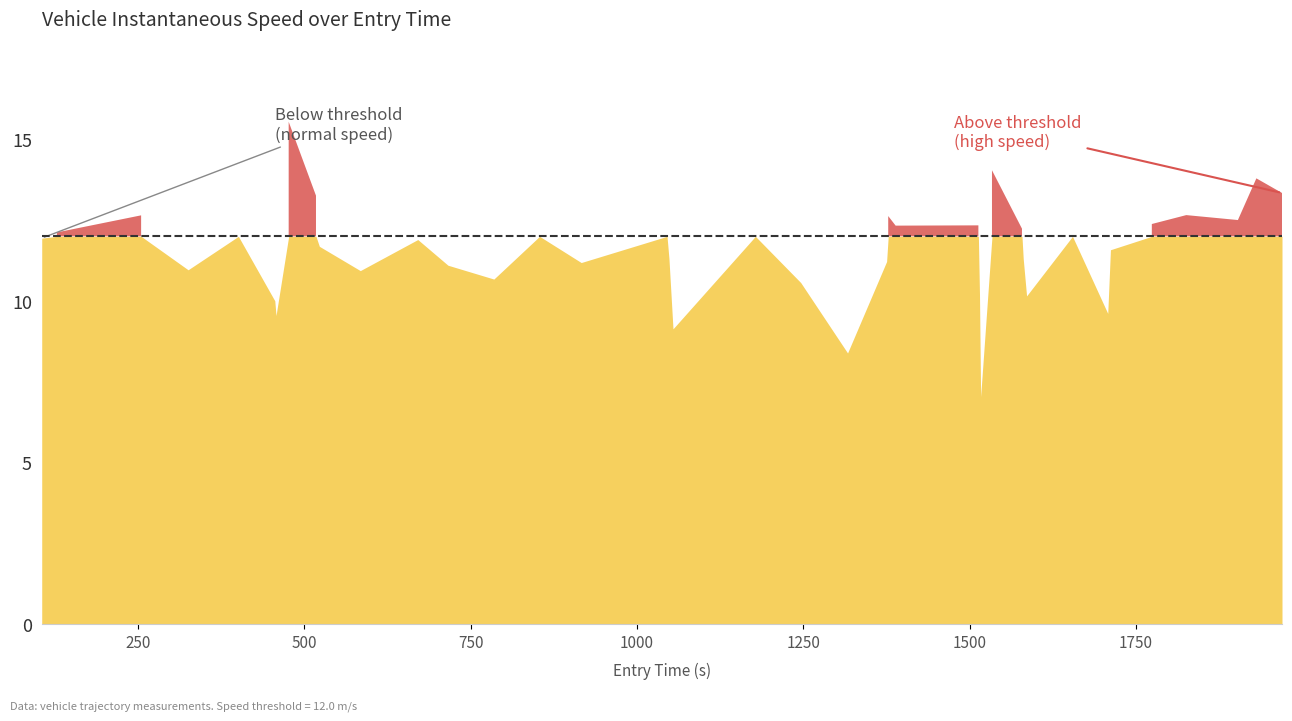

The value of instspeed at 5 is 14.6. True or false?

False